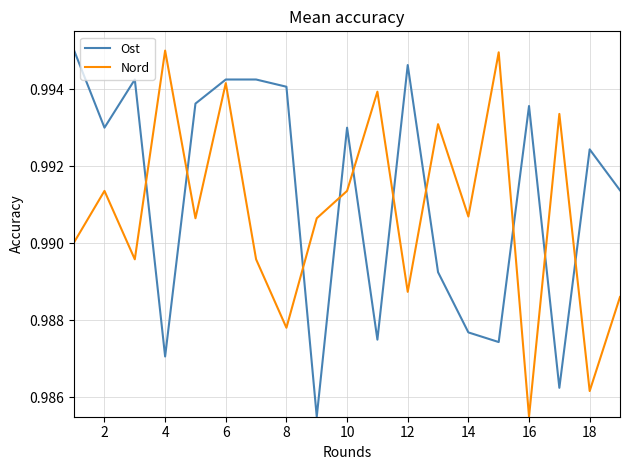

List the series in order of their overall mean, highest first.

Ost, Nord